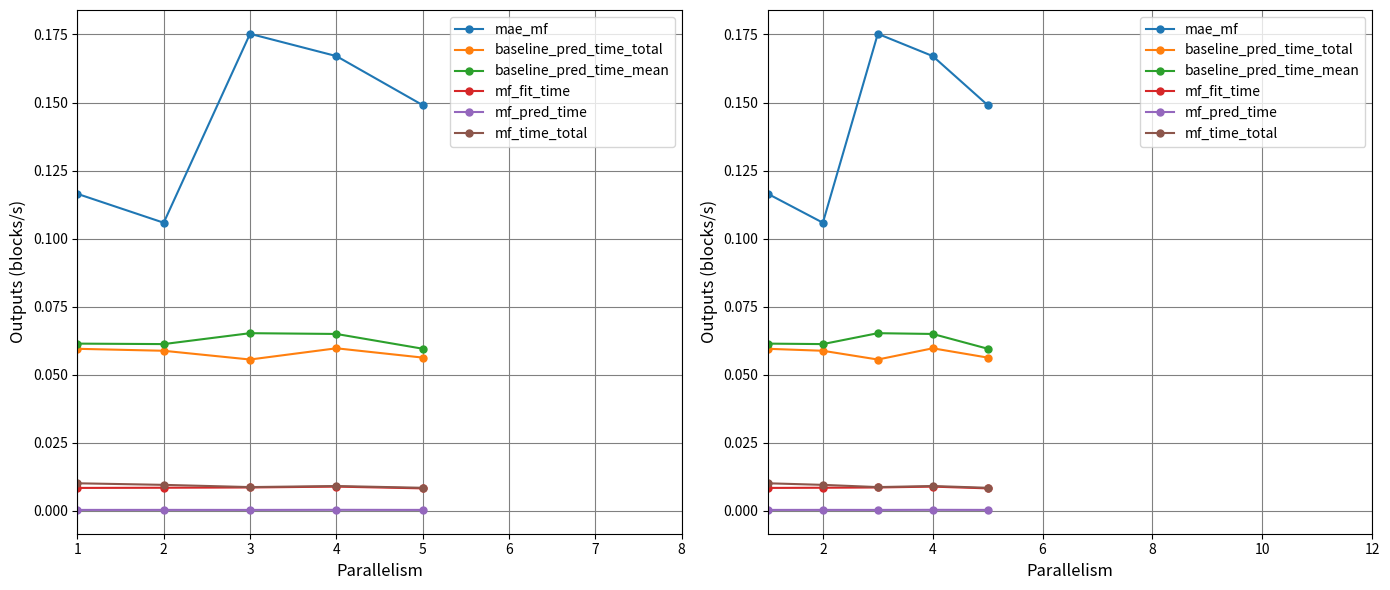

Read the mae_mf value at 4.

0.2